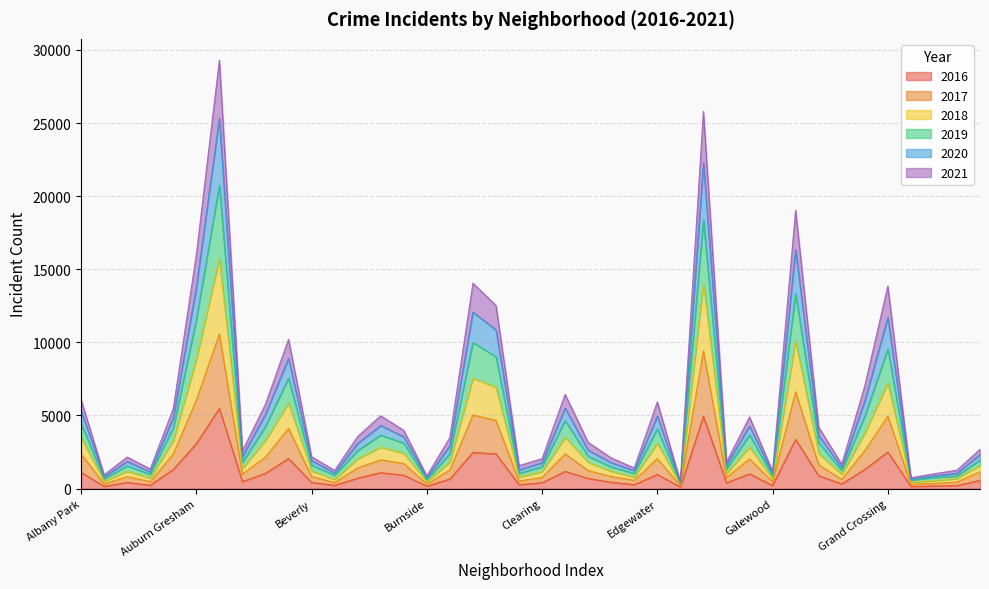

What is the approximate value of 2018 at Hermosa, to the nearest 50?

1600